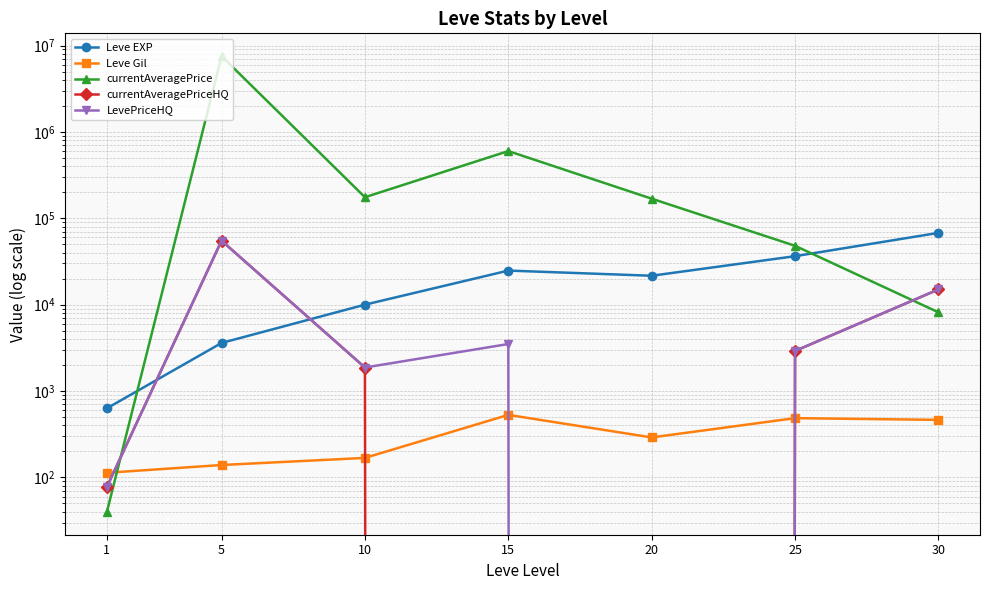

Between which two adjacent categories do Leve Gil and currentAveragePrice first intersect?

1 and 5